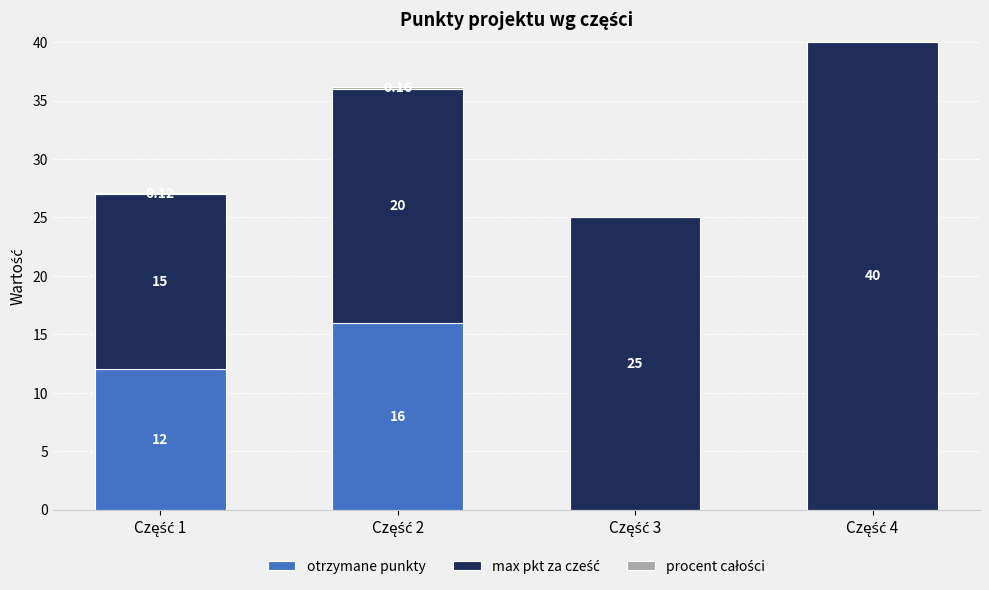

What is the sum of all otrzymane punkty values?

28.0